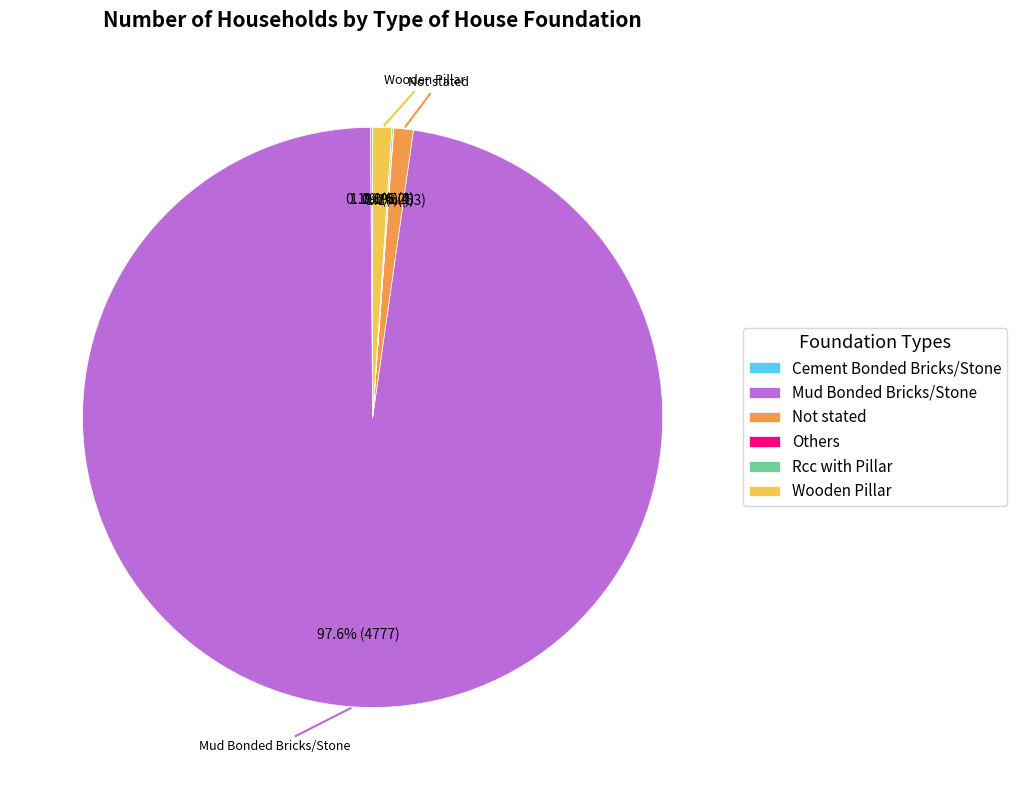

Which slice is the largest?

Mud Bonded Bricks/Stone